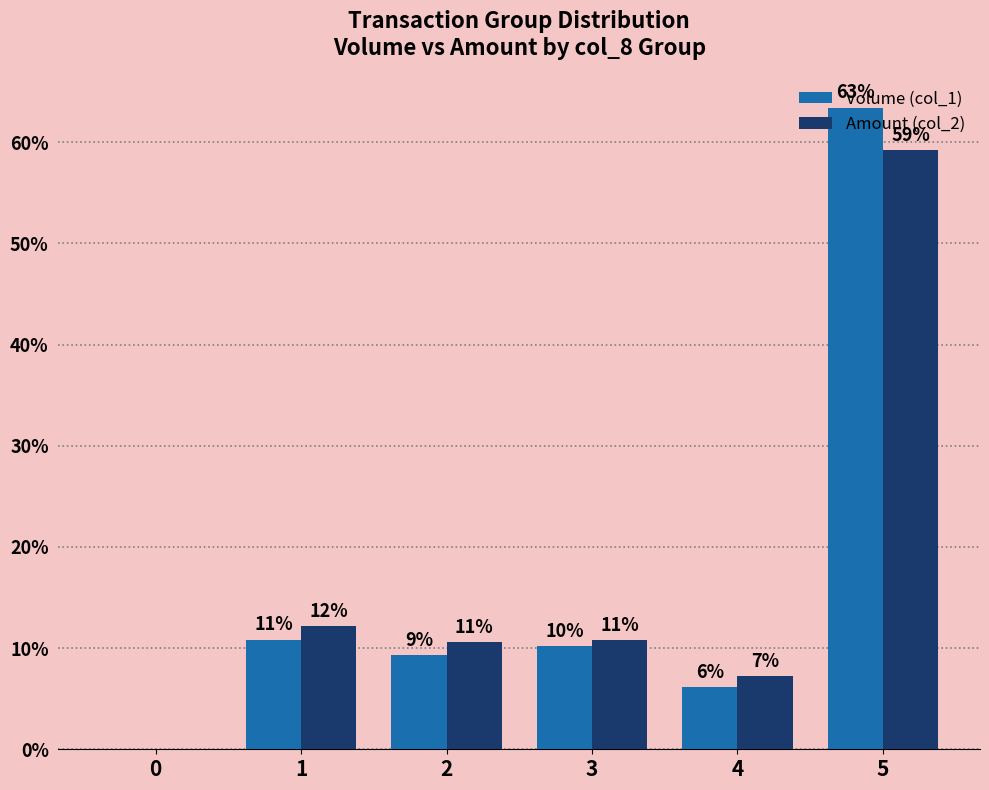

At which category is the sum across all series the highest?

5